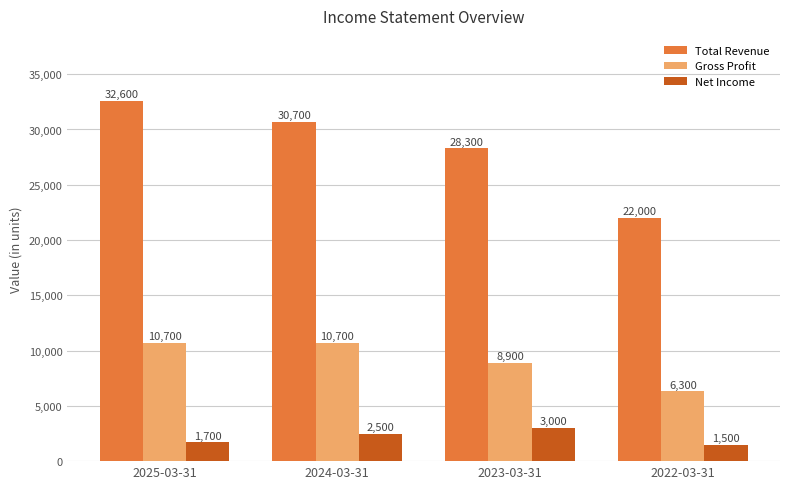

At which label does Total Revenue first exceed 30700?

2025-03-31